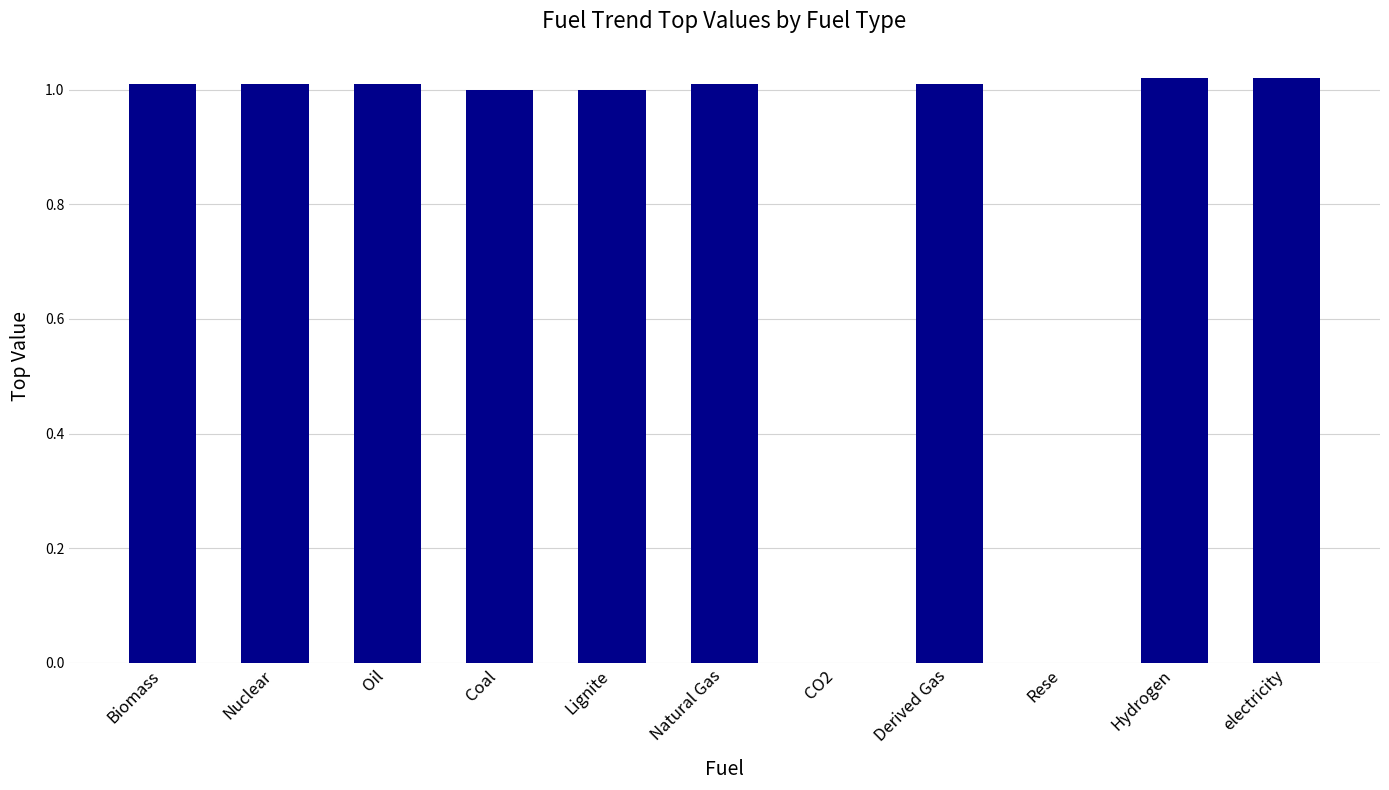

The chart shows a value of 0.5 at Coal. True or false?

False